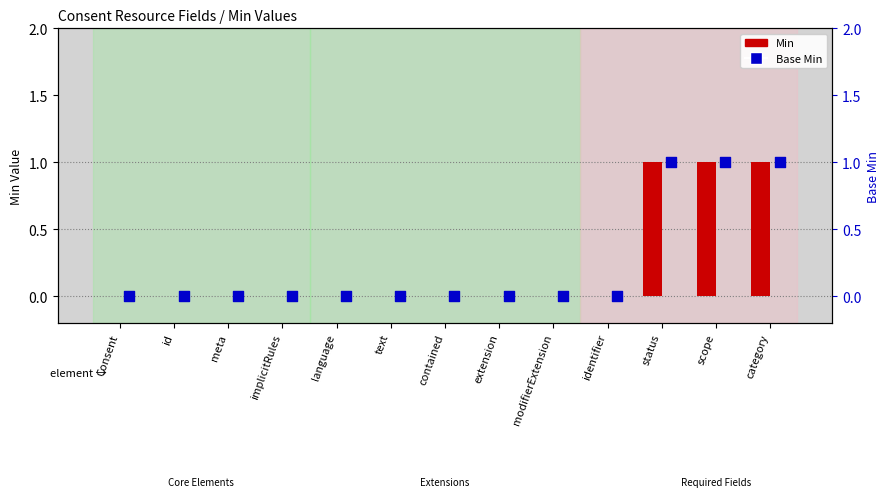

Which series reaches the maximum Y coordinate?

Min